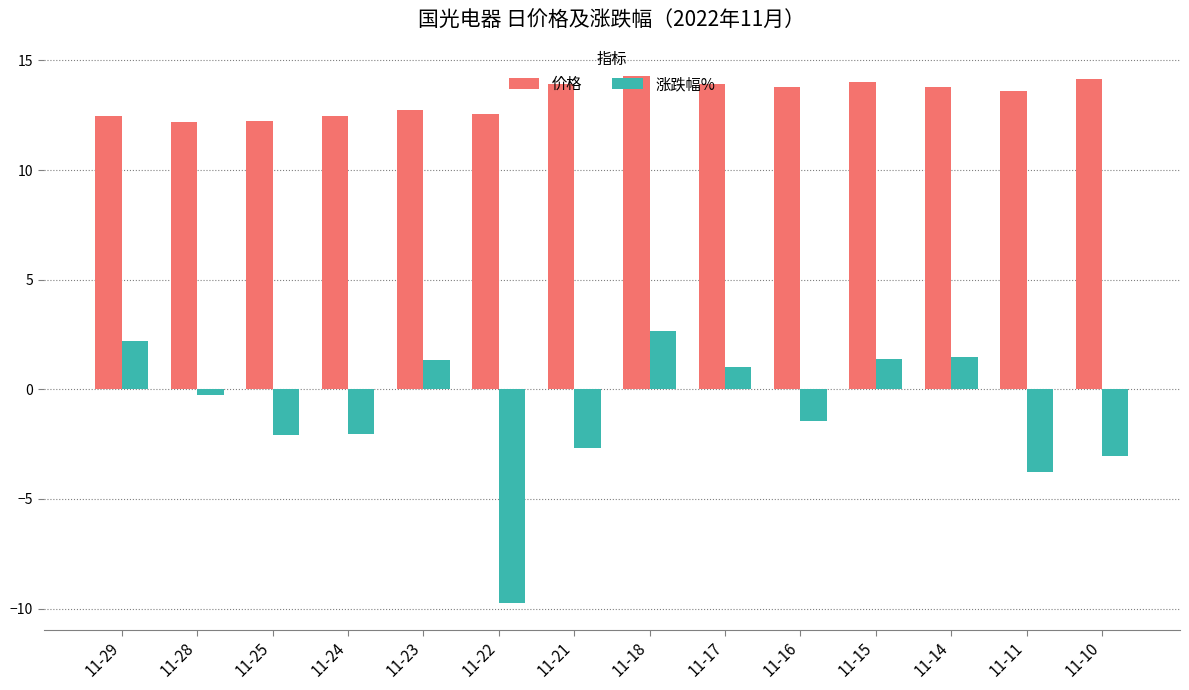

Where does the 涨跌幅% series first go above 0?

11-29